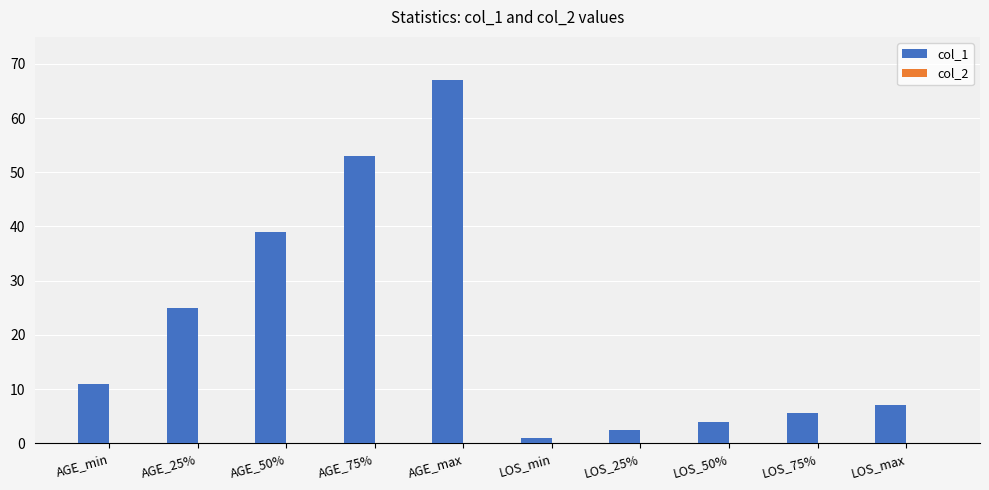

List the labels in order of value, smallest first.

LOS_min, LOS_25%, LOS_50%, LOS_75%, LOS_max, AGE_min, AGE_25%, AGE_50%, AGE_75%, AGE_max